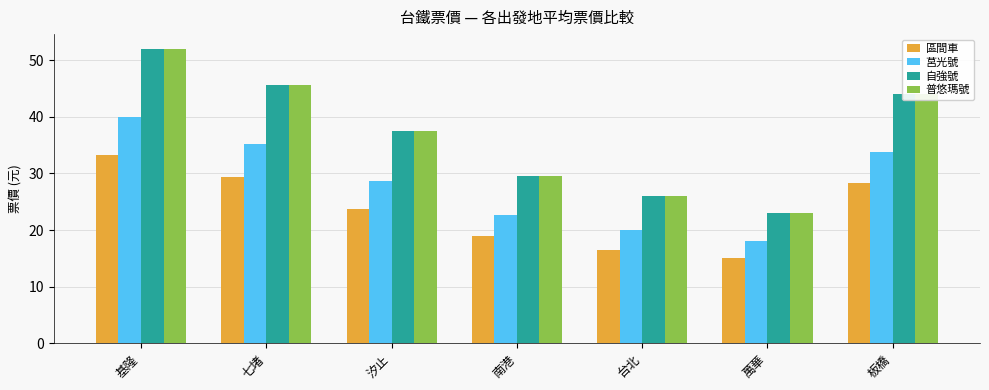

At which category is the sum across all series the highest?

基隆